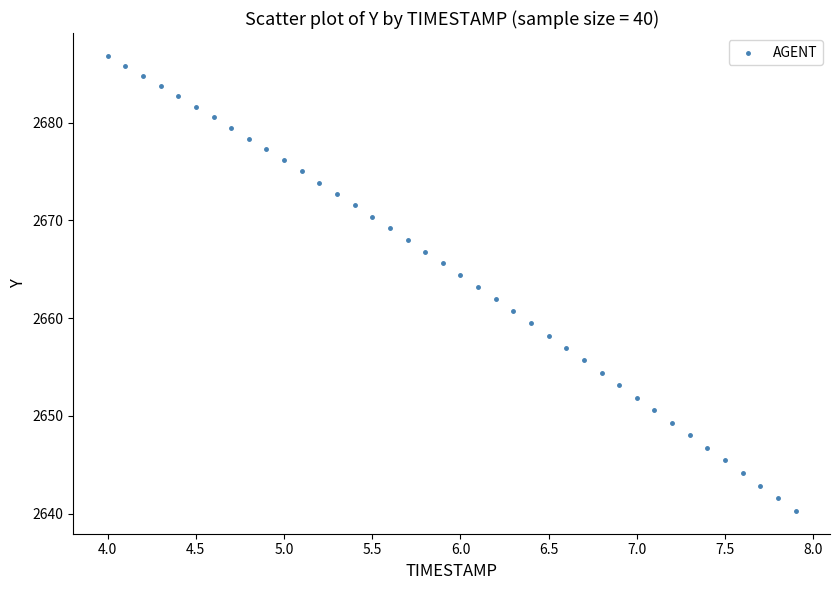

What is the range of X values (max minus min)?

3.9